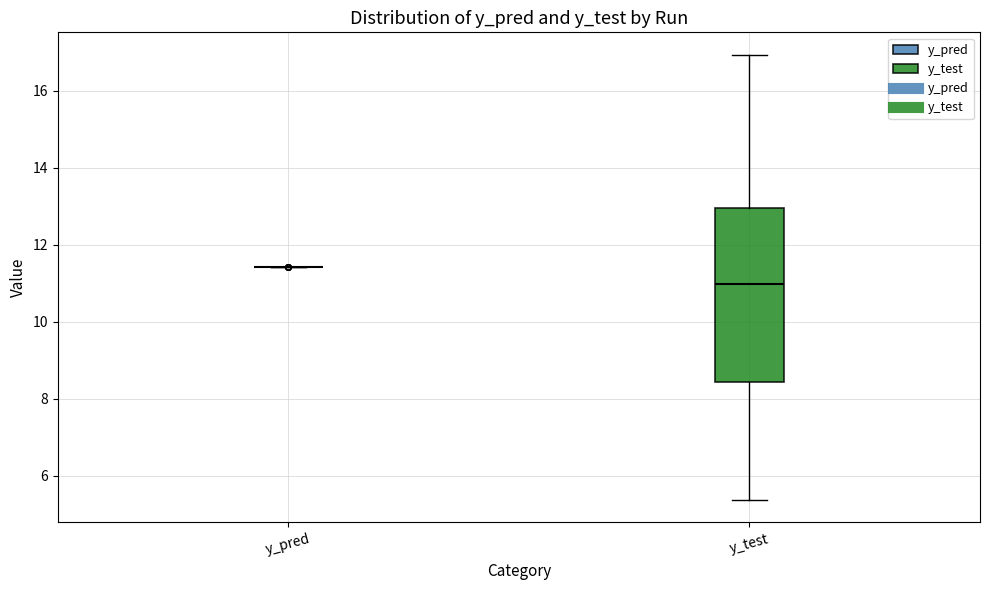

Reading left to right, transcribe this box plot: for each box, give where its median line is, the range the box spans, and where its two whiskers end, as read against the y-axis. The values are not printed on the chart, so give them approximately, as read against the axis.

y_pred: box collapsed to a line at 11.4, whiskers 11.4 to 11.4
y_test: median 11.0, box 8.4 to 13.0, whiskers 5.4 to 17.0